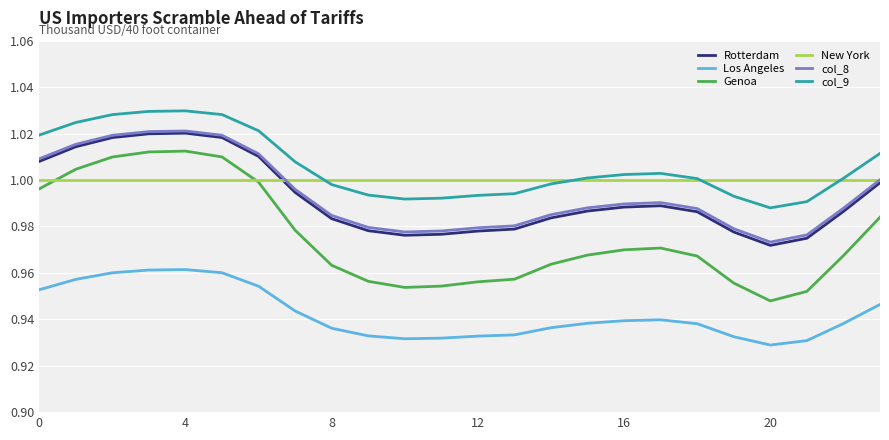

Which series has the largest range (max minus min)?

Genoa